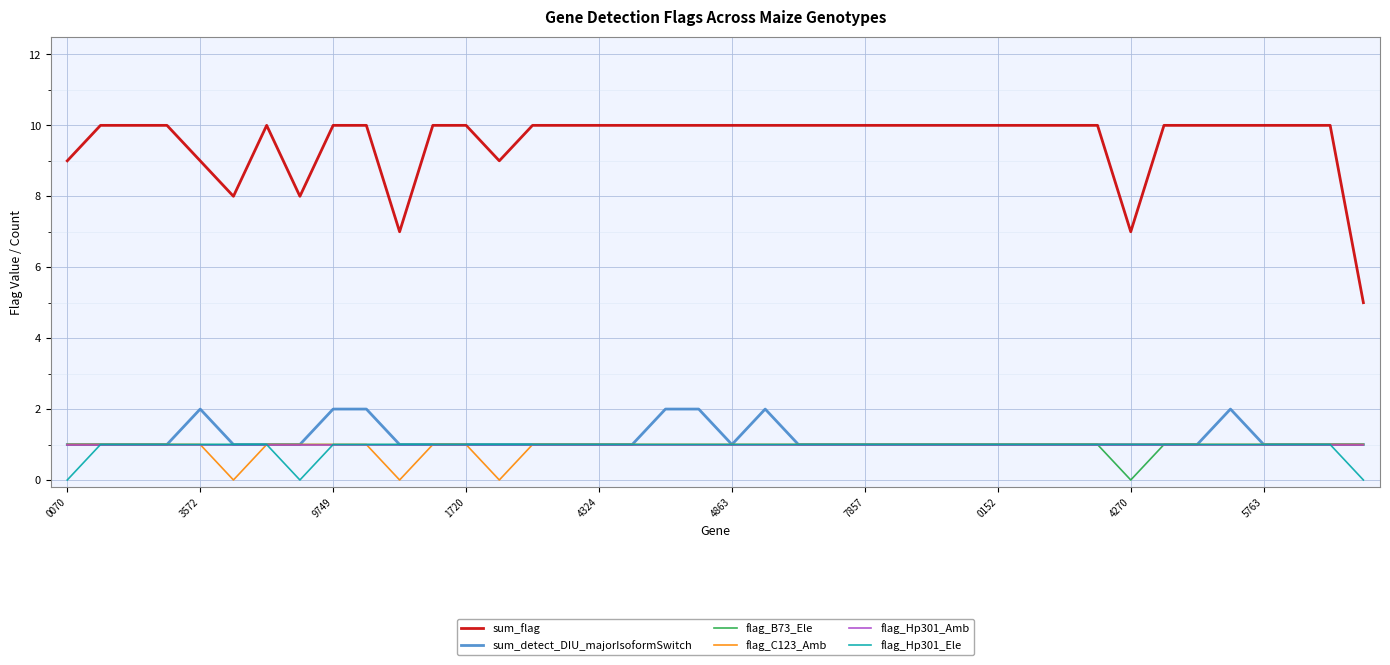

Reading left to right, extract all data points from this chart.

sum_flag: 9	10	10	10	9	8	10	8	10	10	7	10	10	9	10	10	10	10	10	10	10	10	10	10	10	10	10	10	10	10	10	10	7	10	10	10	10	10	10	5
sum_detect_DIU_majorIsoformSwitch: 1	1	1	1	2	1	1	1	2	2	1	1	1	1	1	1	1	1	2	2	1	2	1	1	1	1	1	1	1	1	1	1	1	1	1	2	1	1	1	1
flag_B73_Ele: 1	1	1	1	1	1	1	1	1	1	1	1	1	1	1	1	1	1	1	1	1	1	1	1	1	1	1	1	1	1	1	1	0	1	1	1	1	1	1	1
flag_C123_Amb: 1	1	1	1	1	0	1	1	1	1	0	1	1	0	1	1	1	1	1	1	1	1	1	1	1	1	1	1	1	1	1	1	1	1	1	1	1	1	1	1
flag_Hp301_Amb: 1	1	1	1	1	1	1	1	1	1	1	1	1	1	1	1	1	1	1	1	1	1	1	1	1	1	1	1	1	1	1	1	1	1	1	1	1	1	1	1
flag_Hp301_Ele: 0	1	1	1	1	1	1	0	1	1	1	1	1	1	1	1	1	1	1	1	1	1	1	1	1	1	1	1	1	1	1	1	1	1	1	1	1	1	1	0